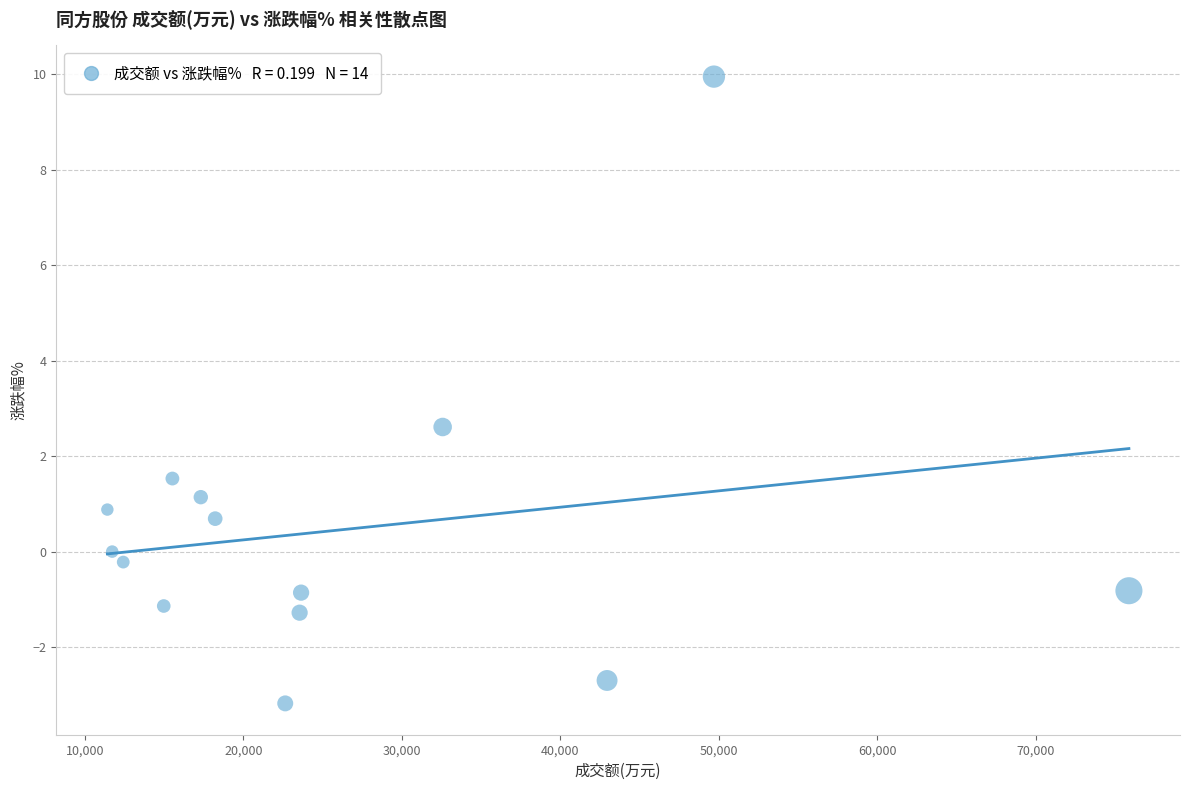

What is the range of X values (max minus min)?

64455.0